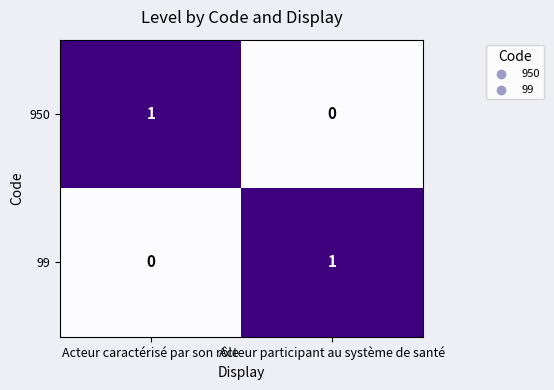

What is the total value across all series at Acteur caractérisé par son rôle?

1